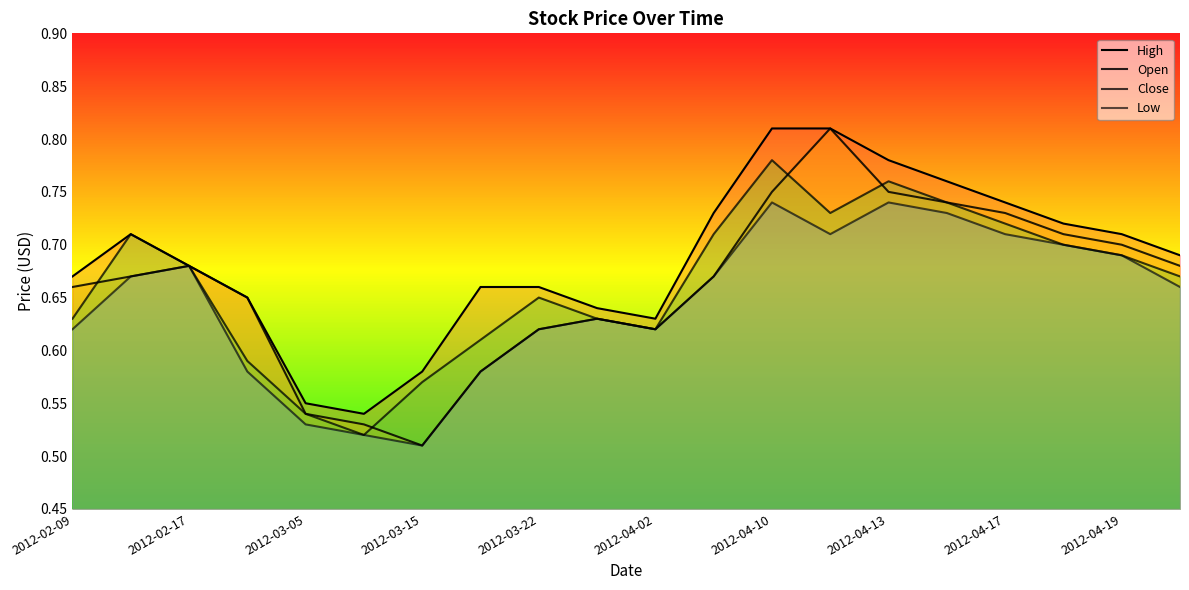

How many interior local valleys does the High series have?

2